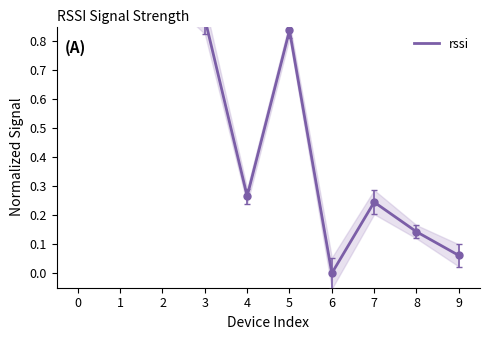

Is this an area chart (filled region under the line)?

No